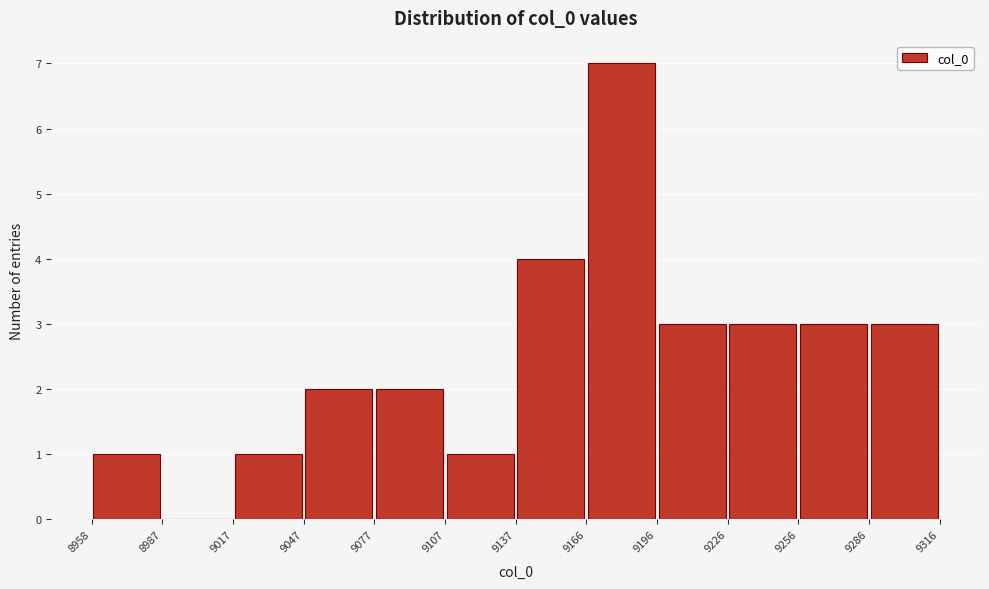

Reading left to right, list every bar in this chart as the range it spans on the x-axis followed by its height. The values are not printed on the chart, so give them approximately, as read against the axis.

8958 to 8987: 1
8987 to 9017: 0
9017 to 9047: 1
9047 to 9077: 2
9077 to 9107: 2
9107 to 9137: 1
9137 to 9166: 4
9166 to 9196: 7
9196 to 9226: 3
9226 to 9256: 3
9256 to 9286: 3
9286 to 9316: 3